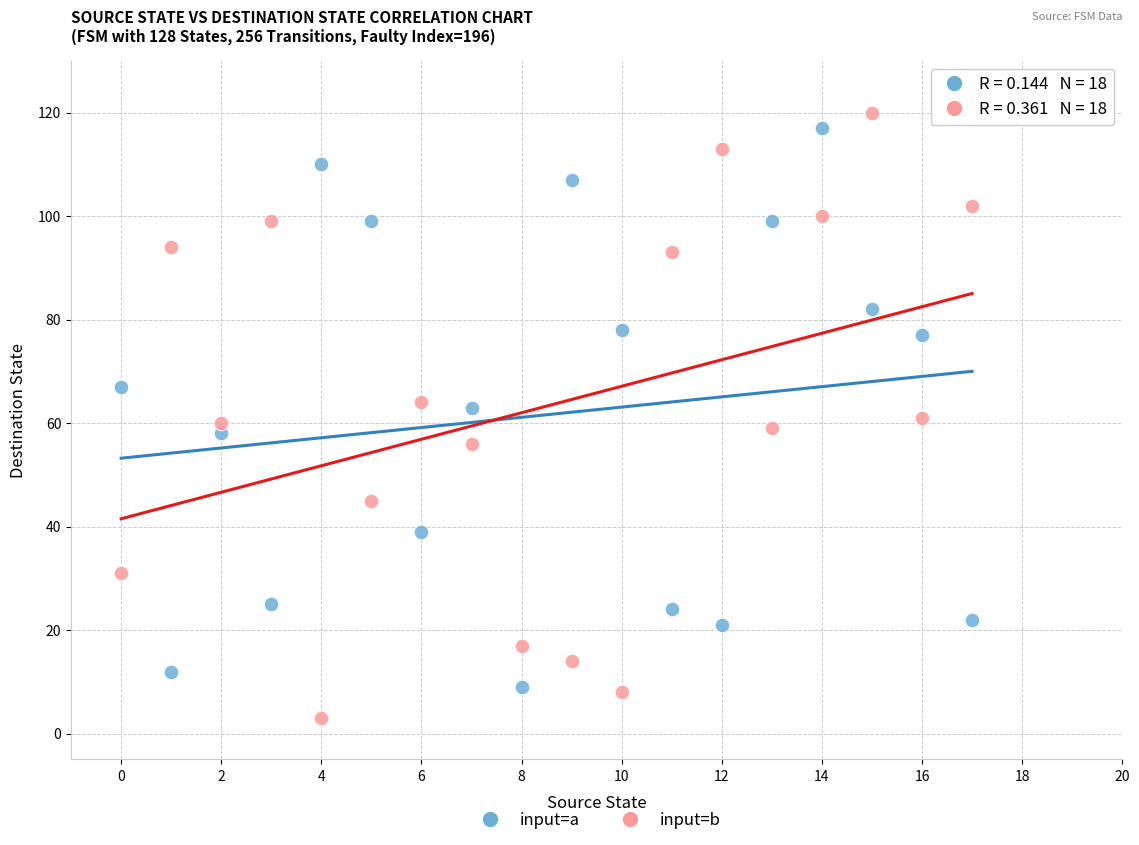

Which series has the largest Y range (max minus min)?

input=b